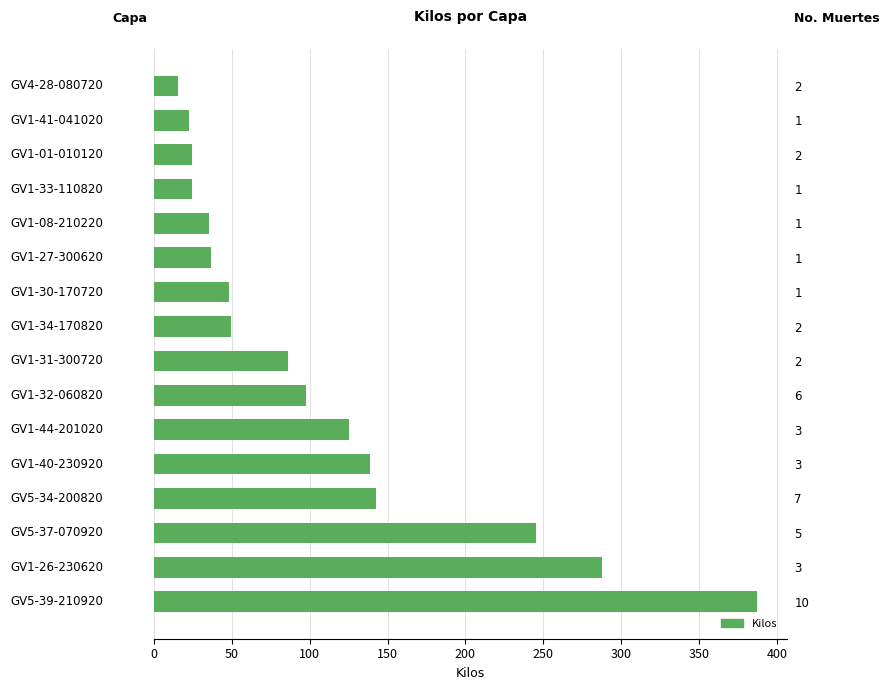

What is the change in value from GV1-26-230620 to GV5-34-200820?

-145.0